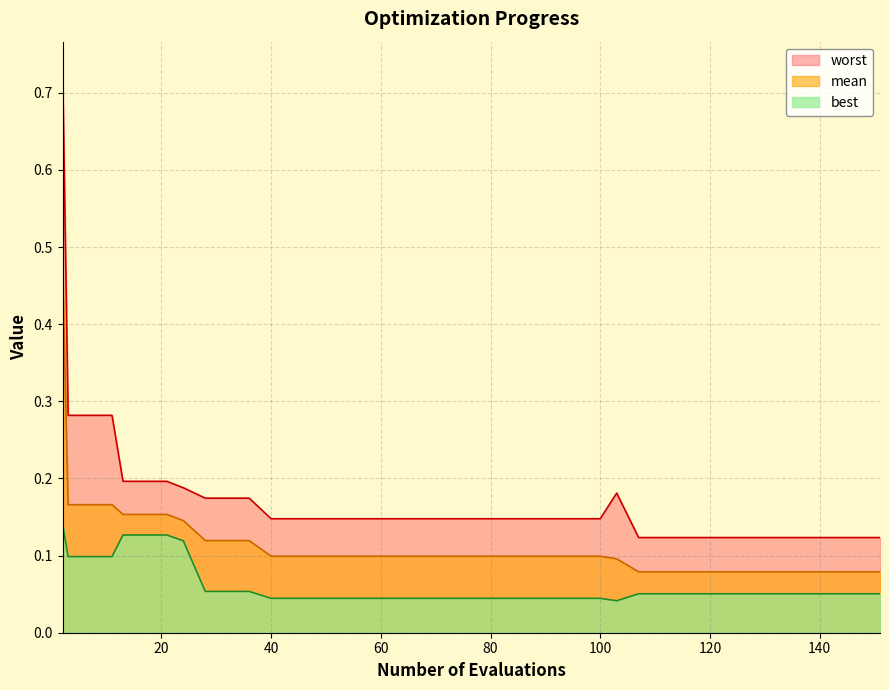

True or false: worst and best cross at least once.

False